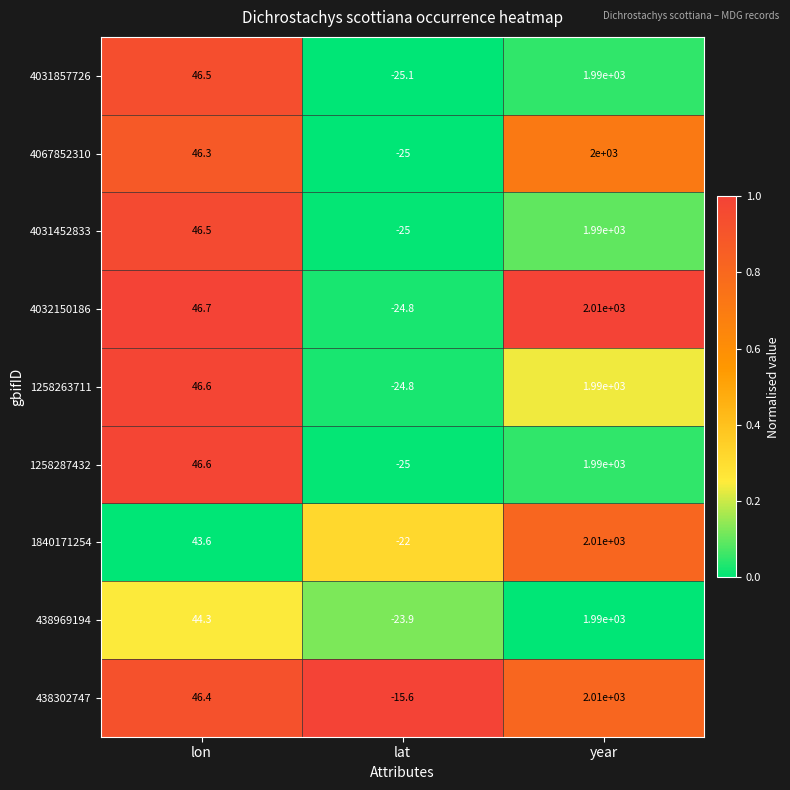

How many data points does each series have?

3